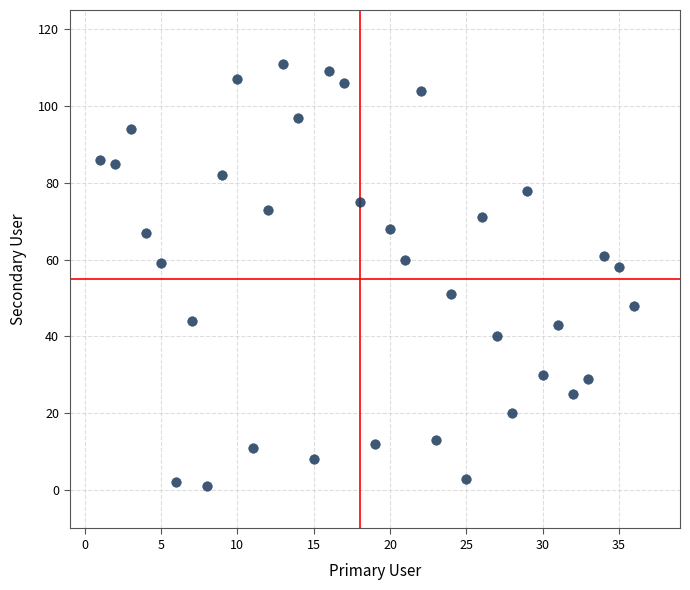

What is the range of X values (max minus min)?

35